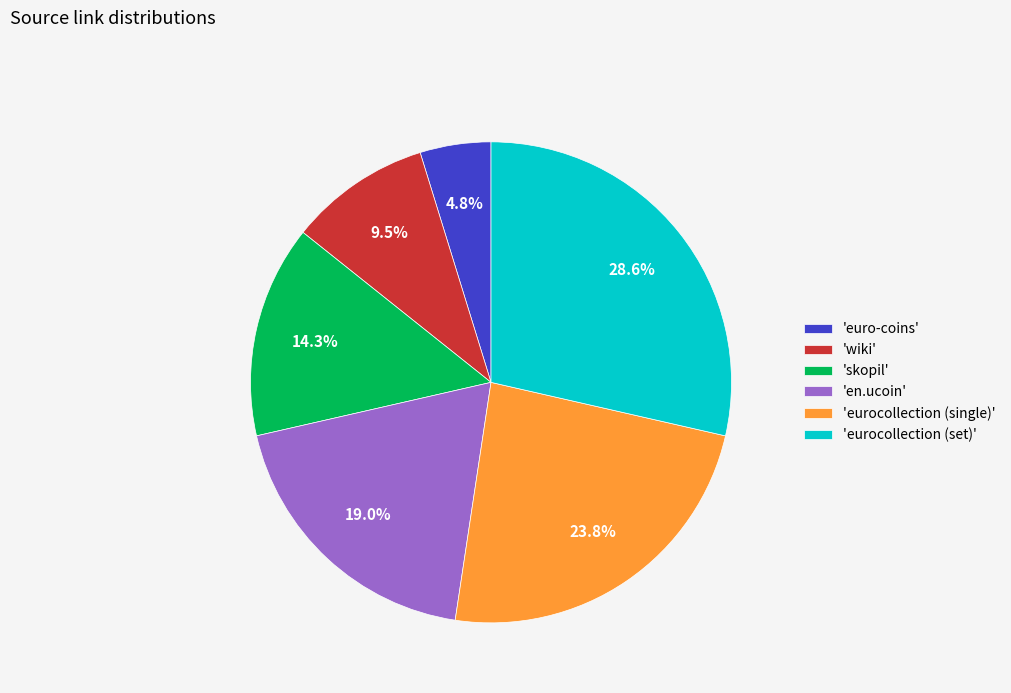

Rank the categories by value from lowest to highest.

'euro-coins', 'wiki', 'skopil', 'en.ucoin', 'eurocollection (single)', 'eurocollection (set)'